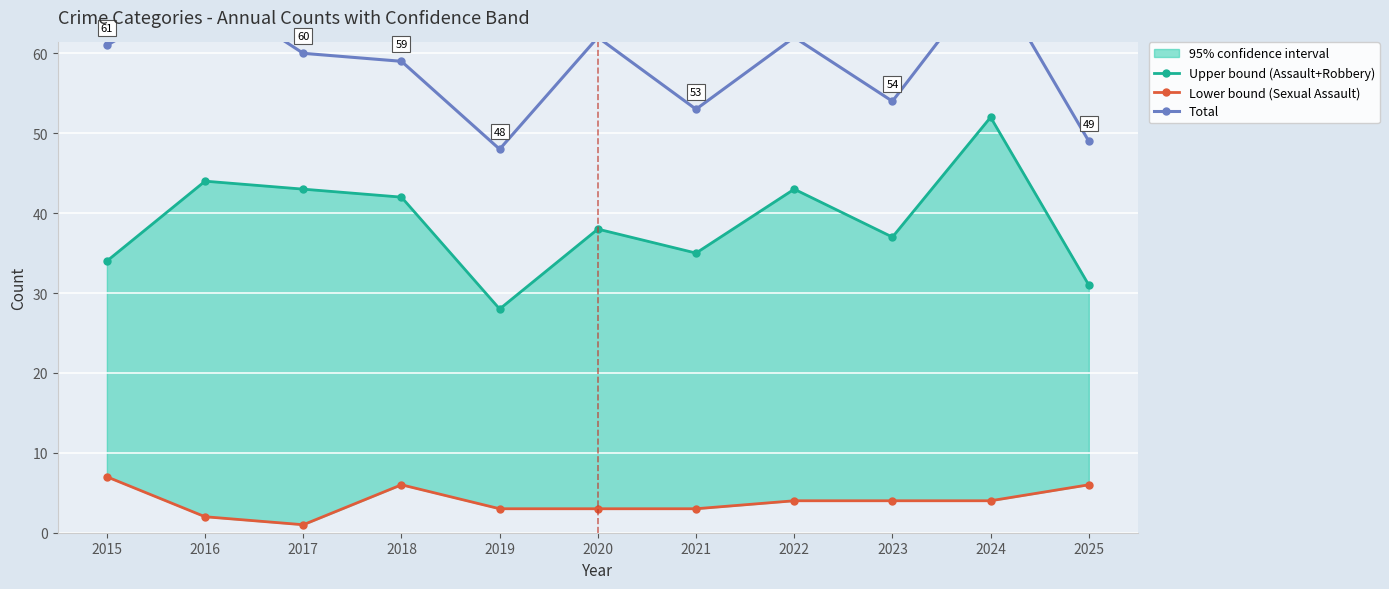

Reading left to right, transcribe all the data shown in this chart.

Upper bound (Assault+Robbery): 2015=34	2016=44	2017=43	2018=42	2019=28	2020=38	2021=35	2022=43	2023=37	2024=52	2025=31
Lower bound (Sexual Assault): 2015=7	2016=2	2017=1	2018=6	2019=3	2020=3	2021=3	2022=4	2023=4	2024=4	2025=6
Total: 2015=61	2016=68	2017=60	2018=59	2019=48	2020=62	2021=53	2022=62	2023=54	2024=70	2025=49